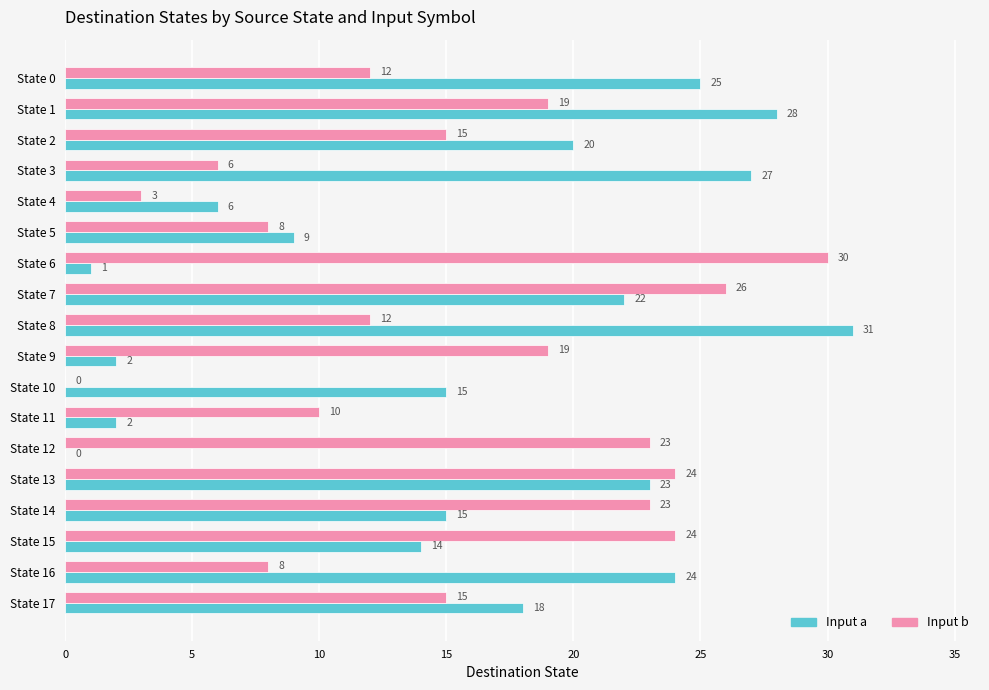

How many values in Input b are above zero?

17